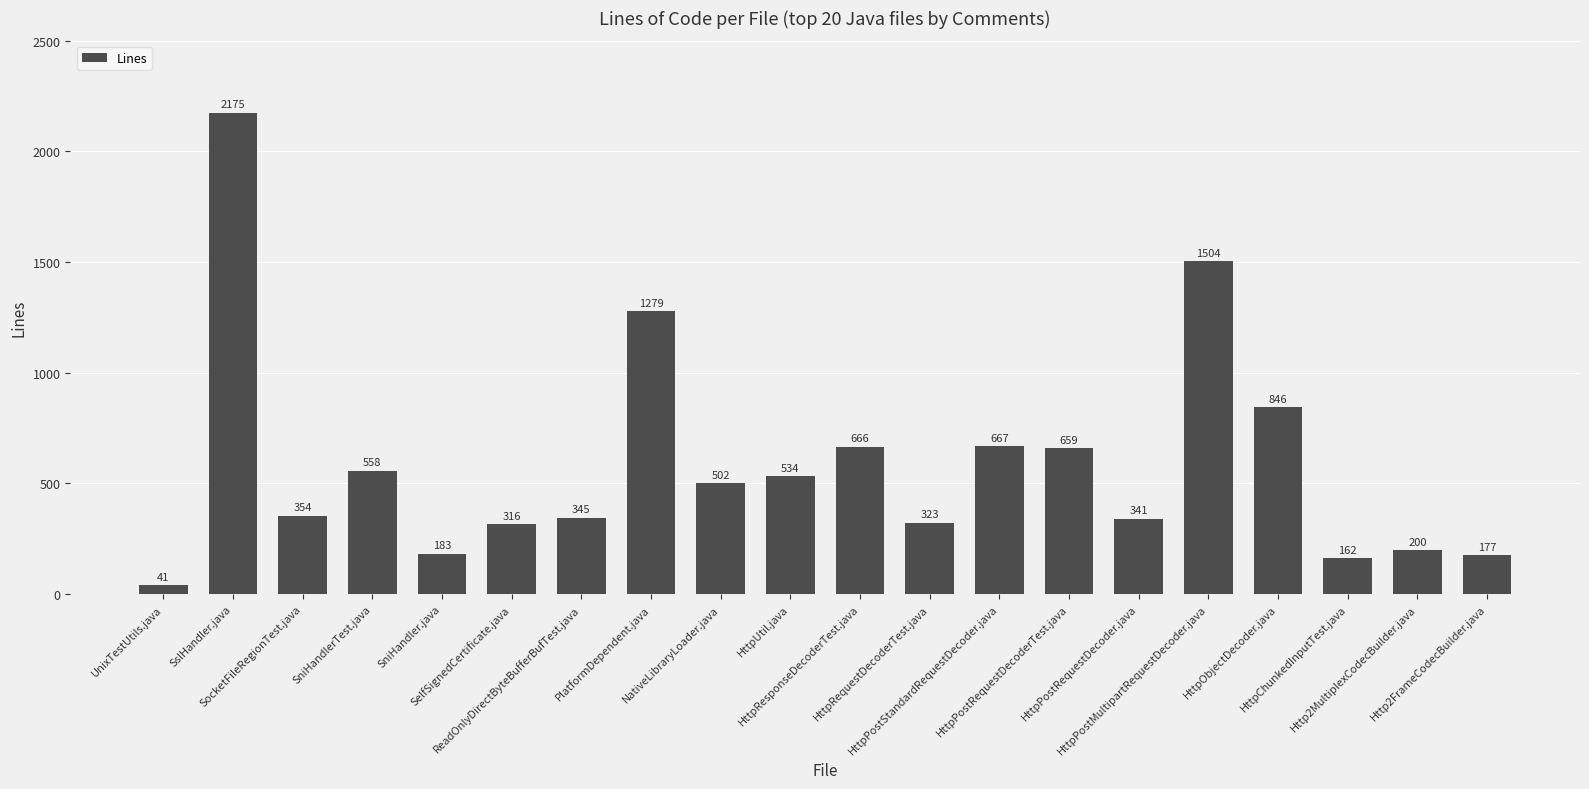

What is the sum of the values at HttpPostMultipartRequestDecoder.java and HttpRequestDecoderTest.java?

1827